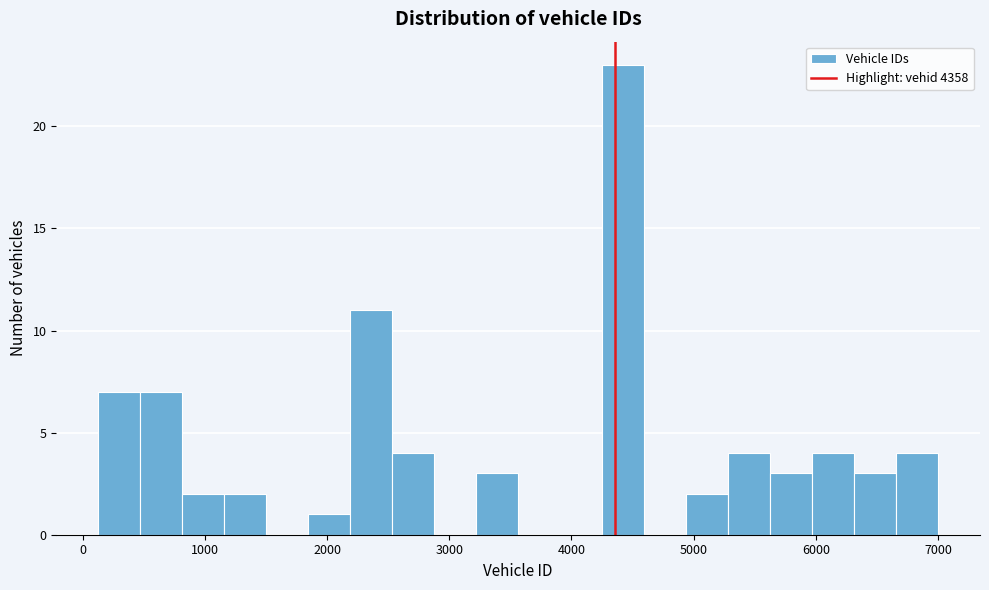

Around what value on the x-axis is the tallest bar? Give the approximate position of its centre, as read against the axis.

4400